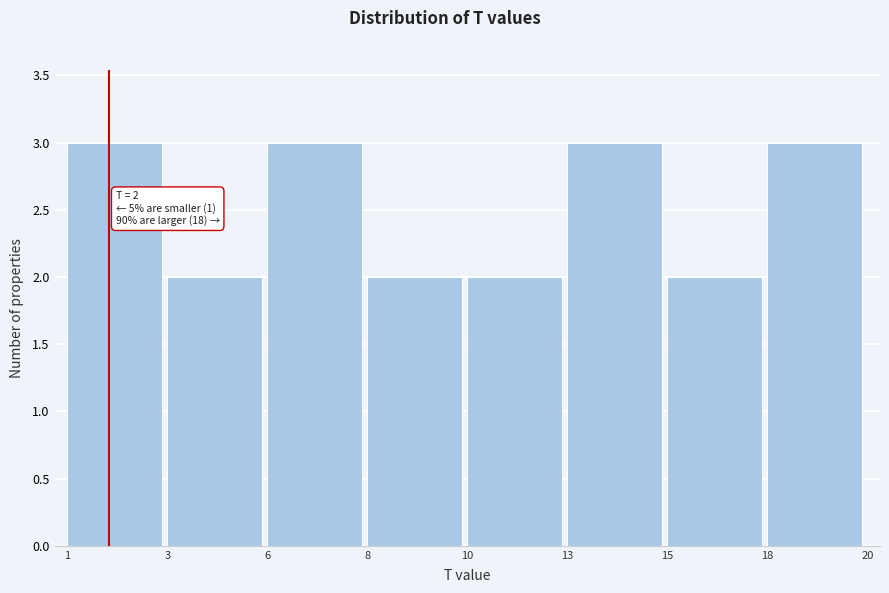

Reading right to left, what are all the values shown in this chart?

18=3	15=2	13=3	10=2	8=2	6=3	3=2	1=3